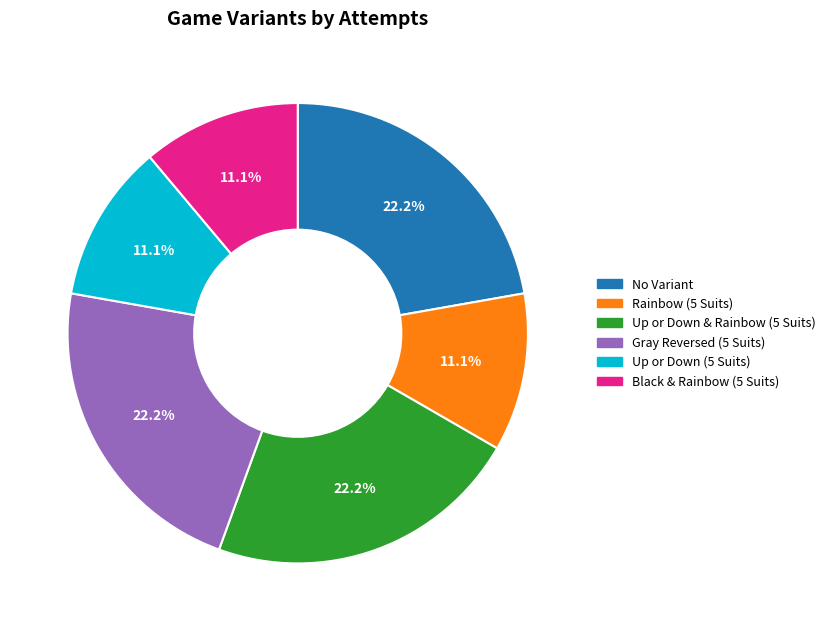

Which has a higher value, Gray Reversed (5 Suits) or Up or Down (5 Suits)?

Gray Reversed (5 Suits)